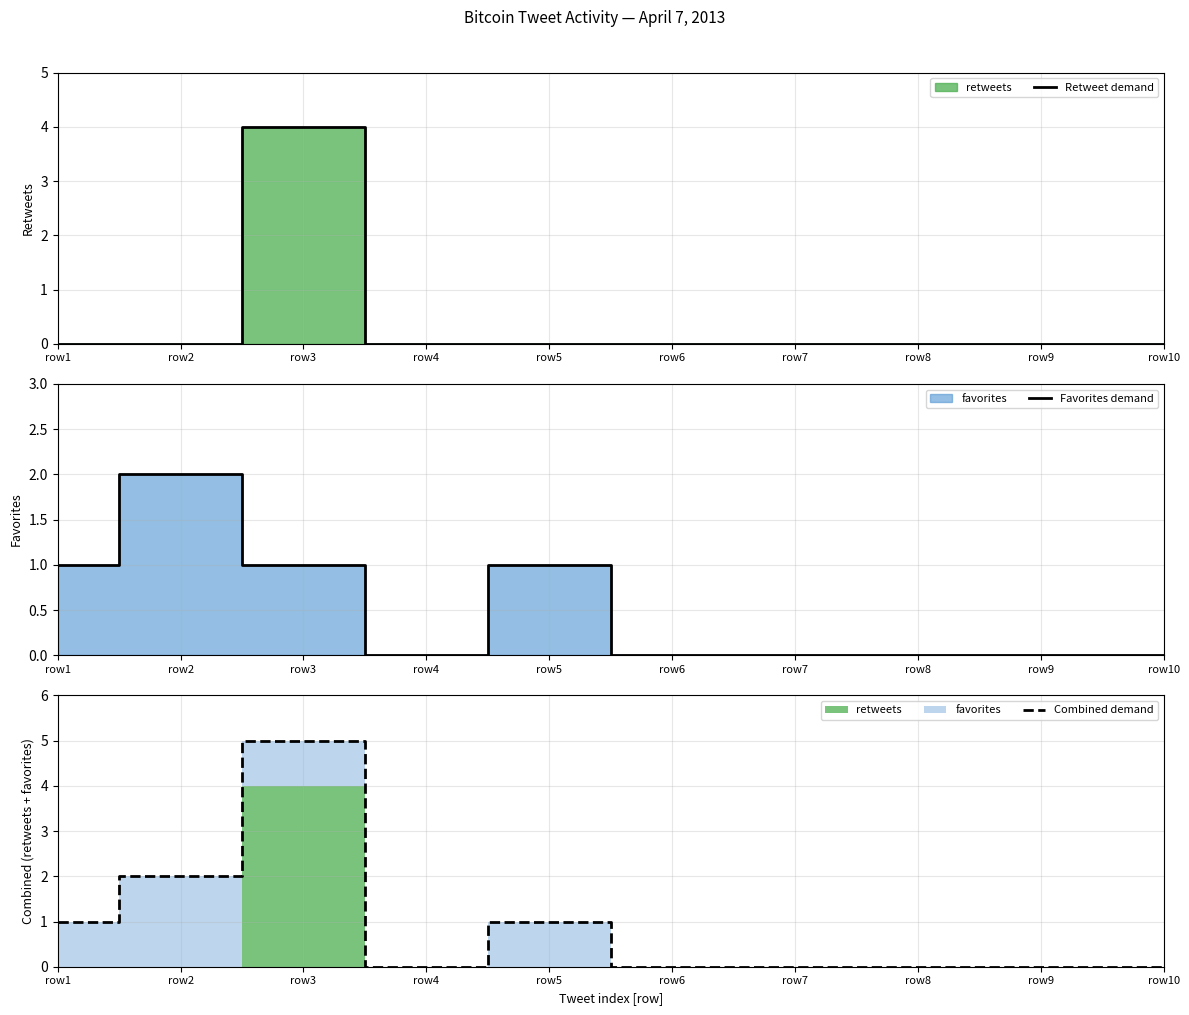

Is the value of Combined demand at row7 greater than the value of Favorites demand at row1?

No